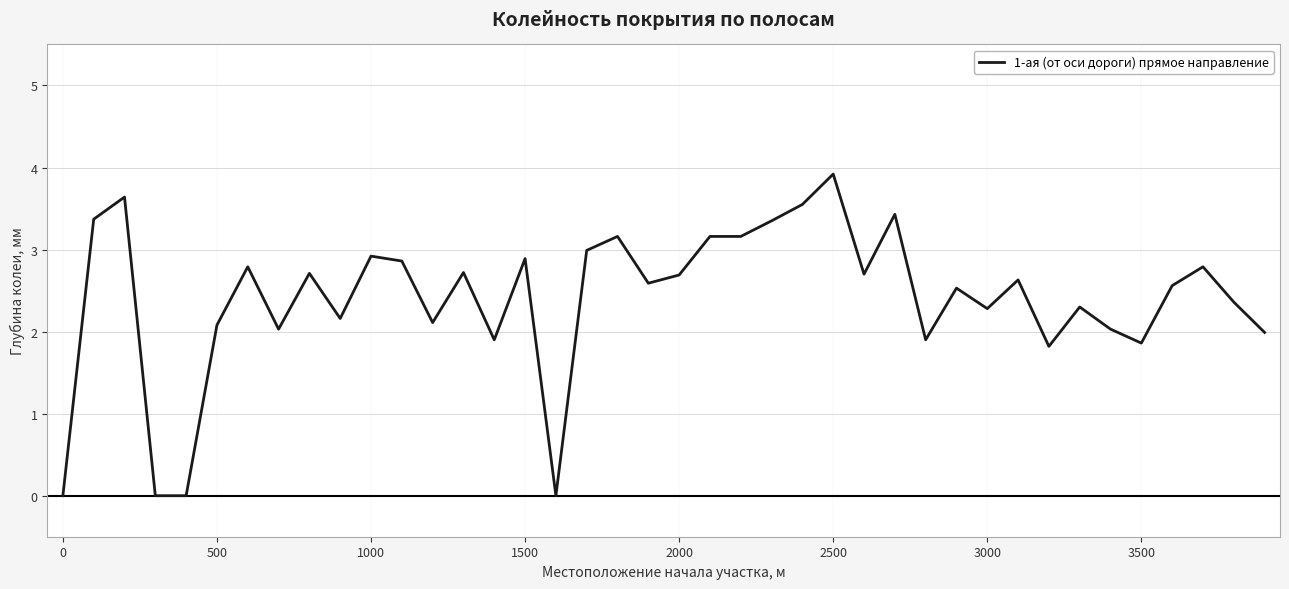

Count the number of categories in the chart.

40